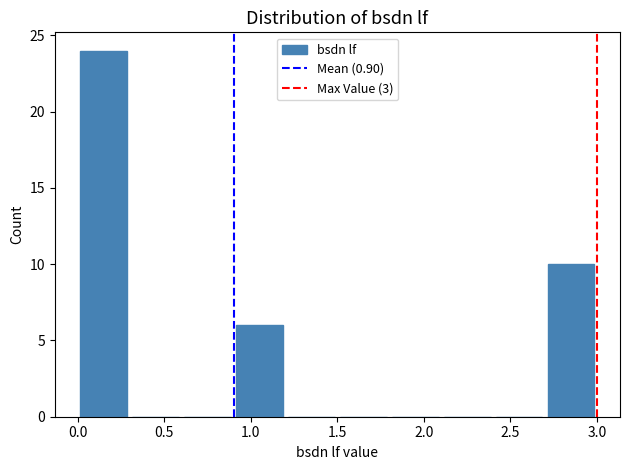

Over which range of the x-axis is the bar tallest?

0.0 to 0.3